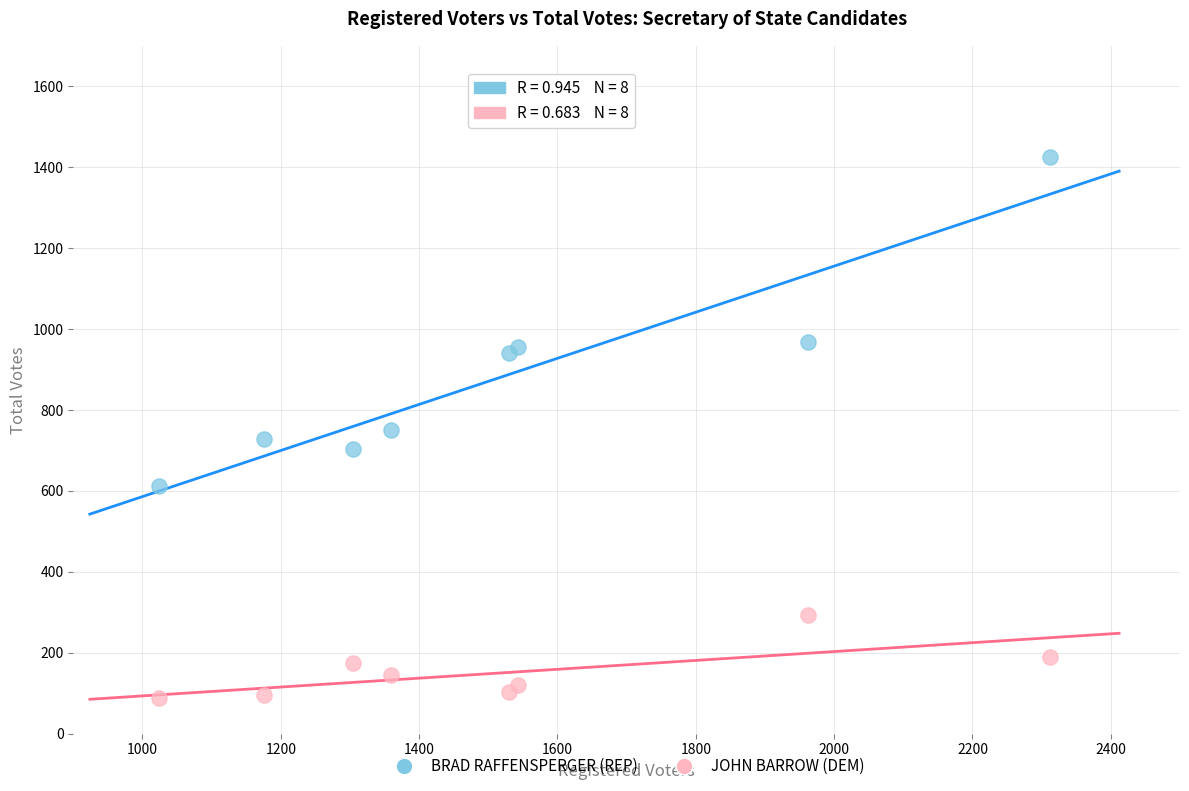

Which series reaches the maximum Y coordinate?

BRAD RAFFENSPERGER (REP)